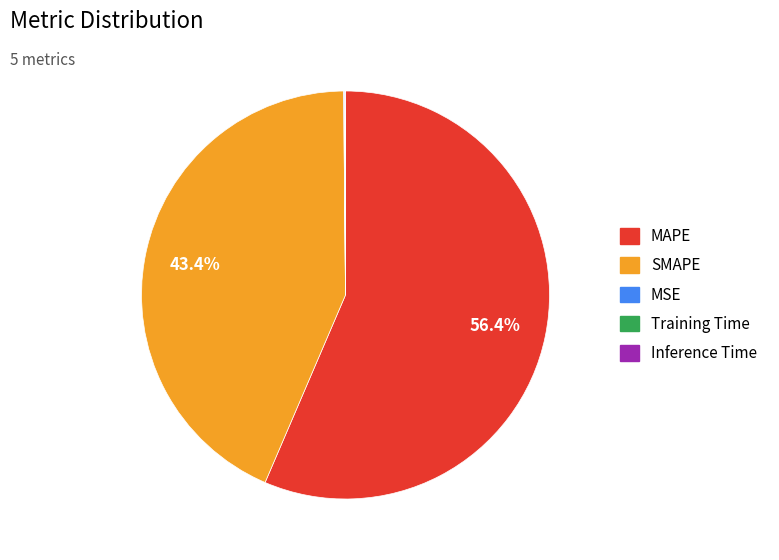

Which category has the biggest portion of the pie?

MAPE